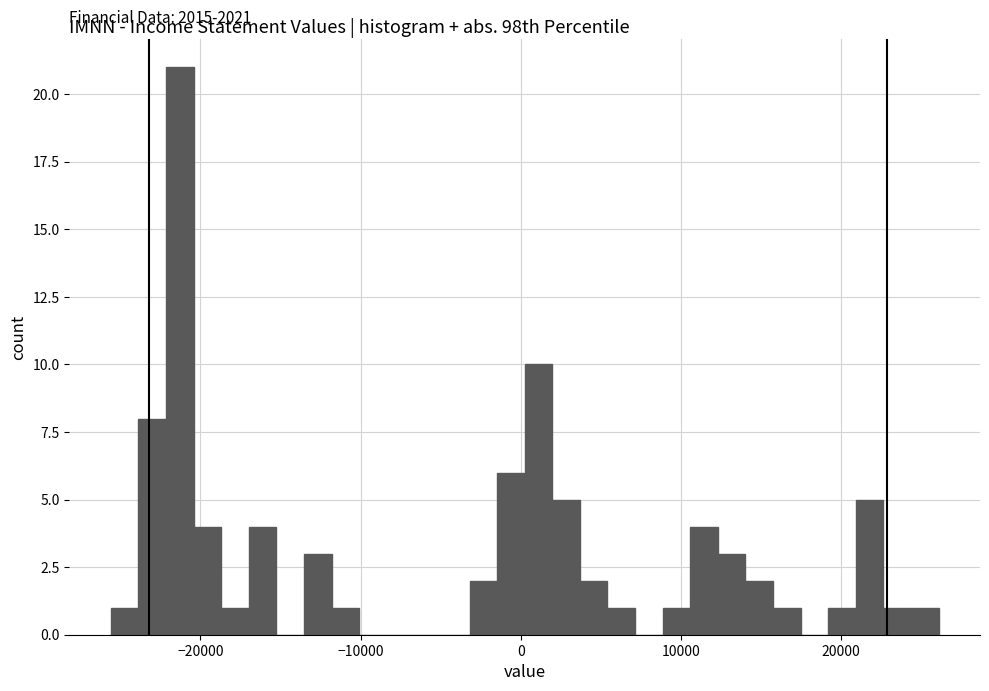

Around what value on the x-axis is the tallest bar? Give the approximate position of its centre, as read against the axis.

-21000